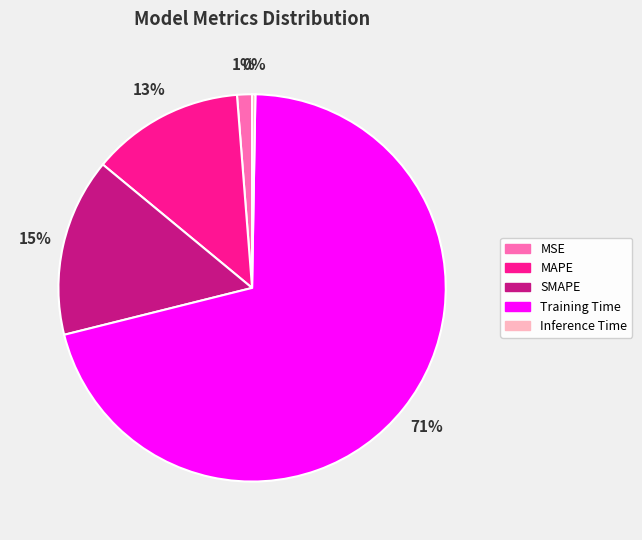

To the nearest percent, what is the average slice percentage?

20%